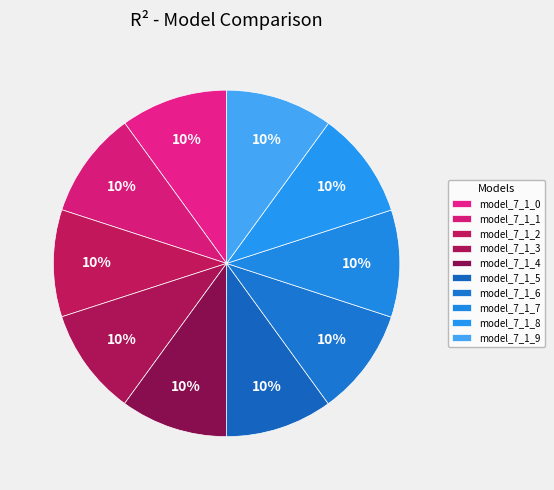

True or false: model_7_1_6 accounts for 18% of the total.

False